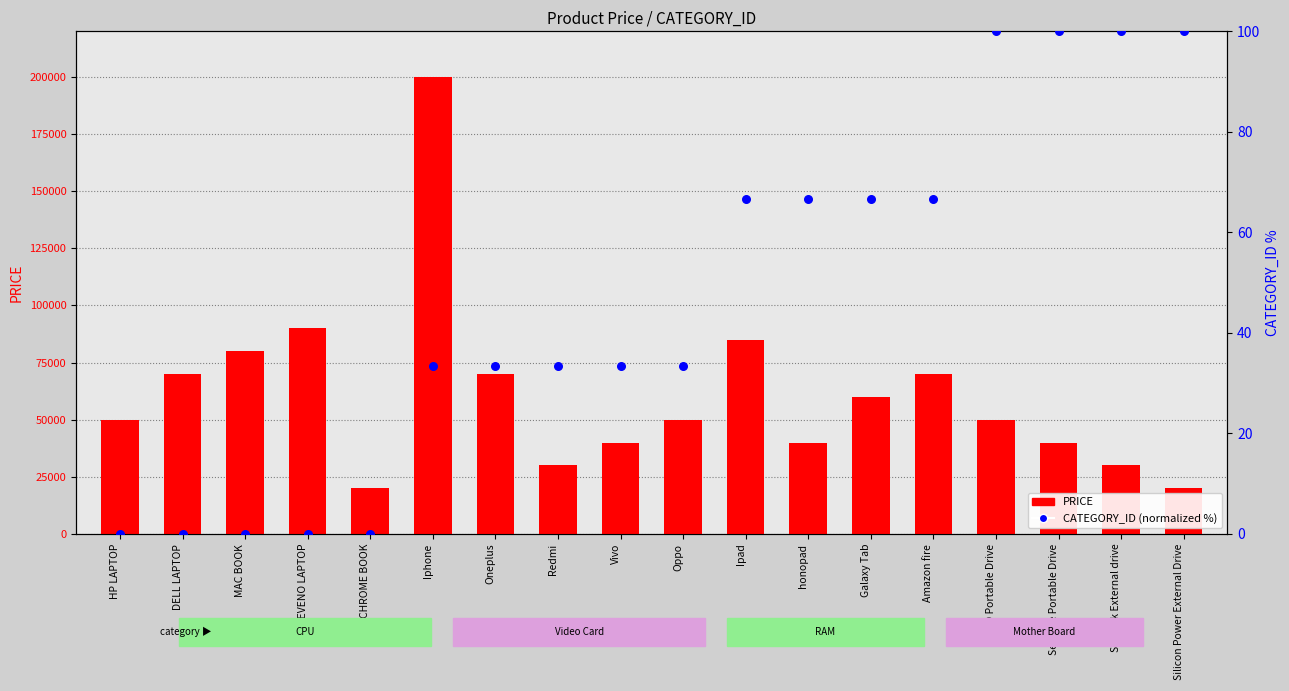

Is the value of PRICE at Ipad greater than the value of CATEGORY_ID (normalized %) at LEVENO LAPTOP?

Yes